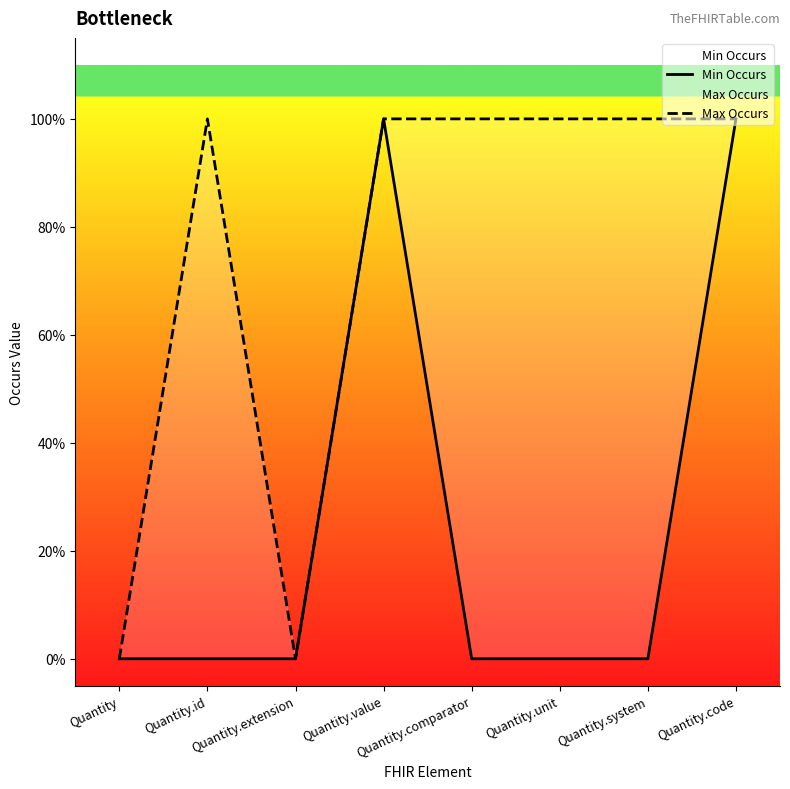

What is the maximum value for Min Occurs?

1